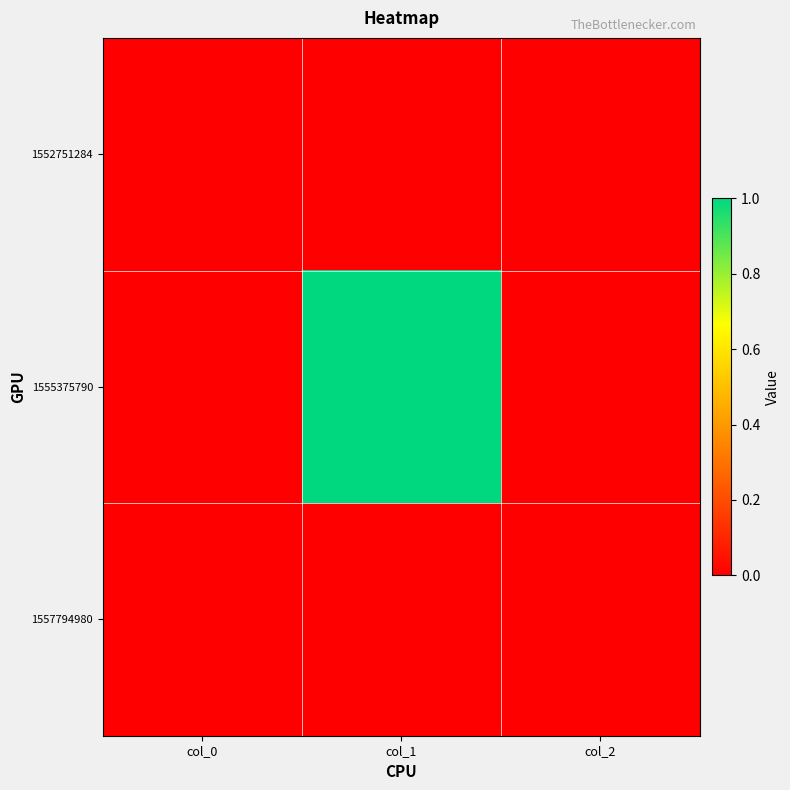

List the series in order of their peak value, lowest first.

1552751284, 1557794980, 1555375790